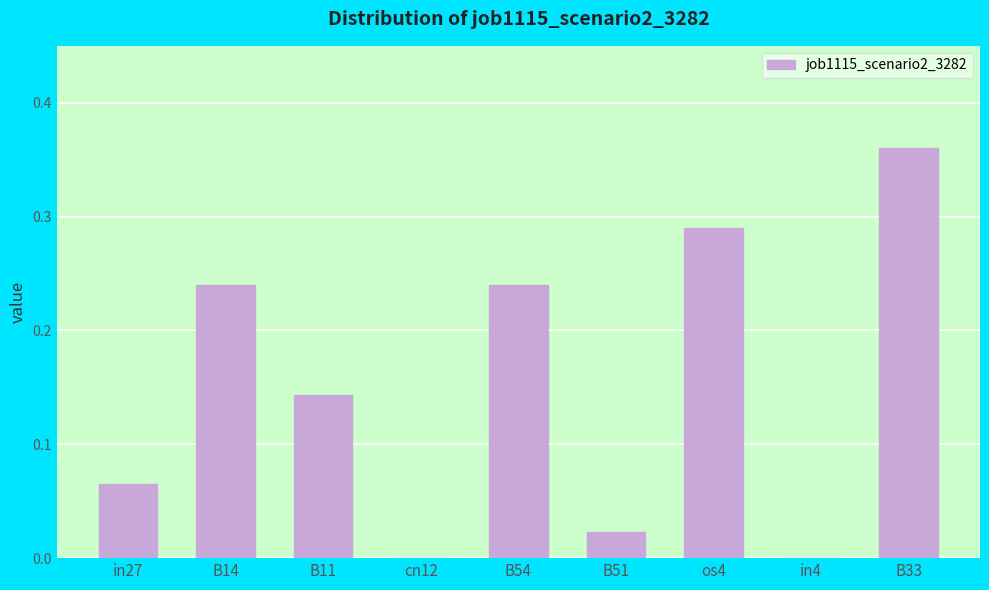

The chart shows a value of -0.2 at in4. True or false?

False